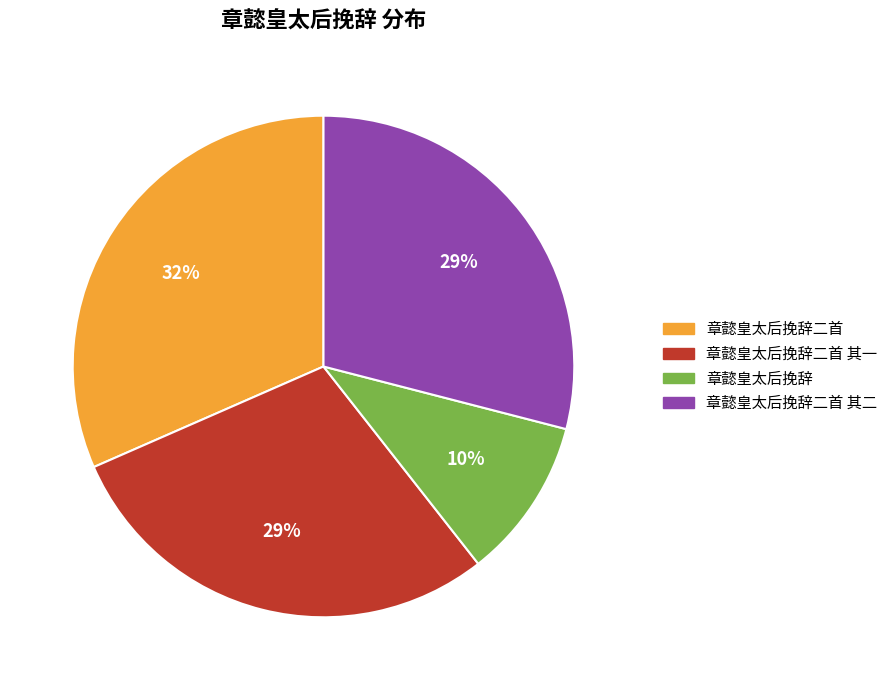

To the nearest percent, what is the average slice percentage?

25%